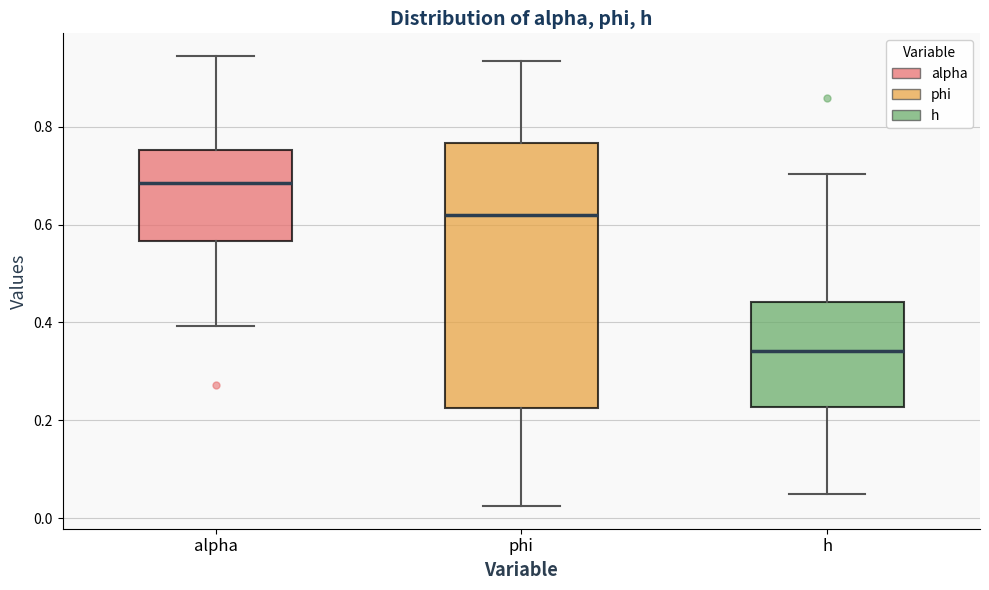

Comparing the boxes themselves (not the whiskers), which one is the tallest?

phi